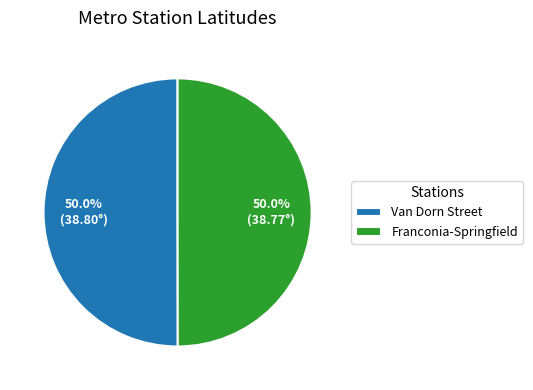

Approximately how many times larger is the value at Van Dorn Street compared to Franconia-Springfield?

1.0